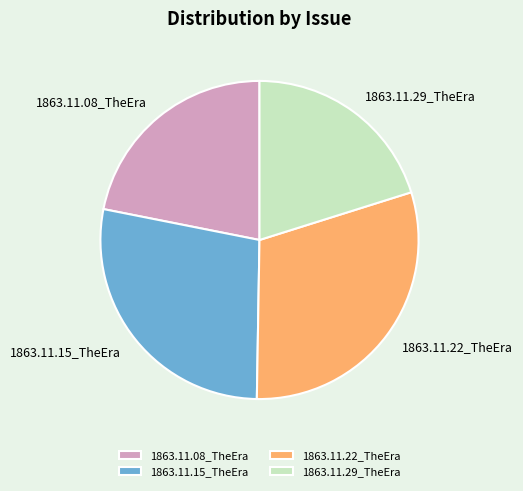

Does 1863.11.29_TheEra account for over 50% of the chart?

No